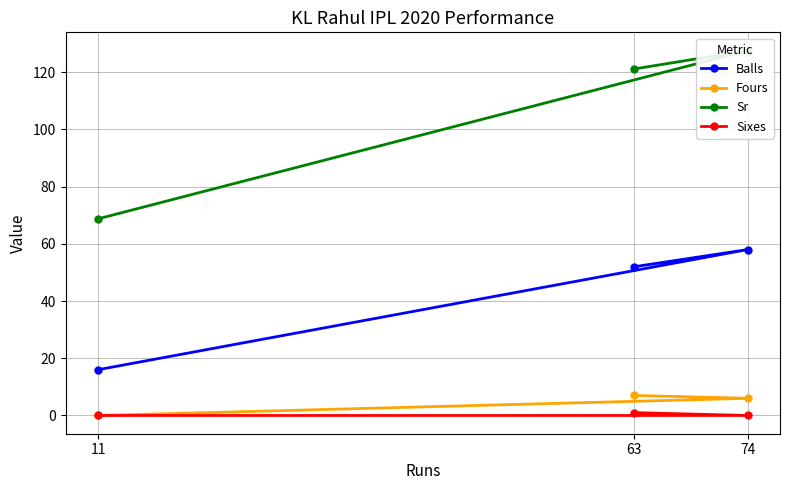

Where does the Sr series first go above 121?

63